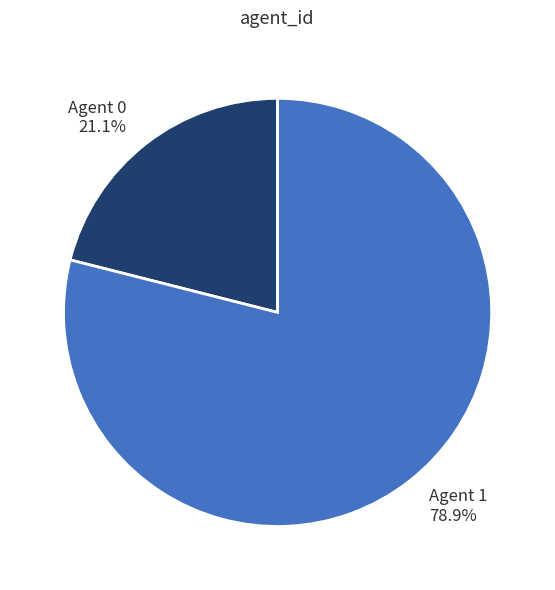

Is there any slice that represents more than half of the pie?

Yes